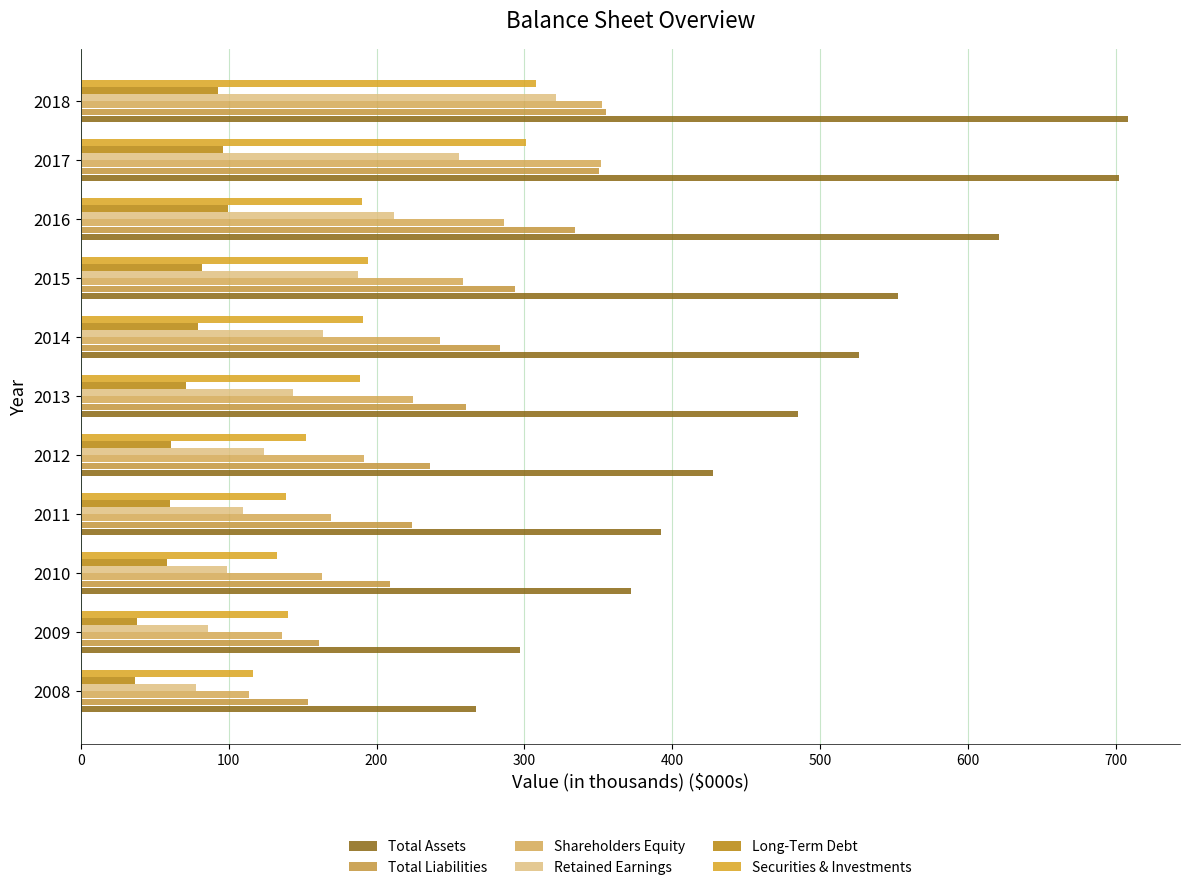

Reading left to right, what are all the values shown in this chart?

Total Assets: 267.4	297.1	372.2	392.6	427.5	484.9	526.2	552.3	620.9	702.1	707.8
Total Liabilities: 153.8	161.3	209.3	223.7	235.9	260.4	283.2	293.6	334.5	350.1	355.3
Shareholders Equity: 113.6	135.8	162.9	169.0	191.6	224.5	243.0	258.6	286.4	352.0	352.5
Retained Earnings: 78.2	86.2	99.2	109.4	124.3	143.7	163.6	187.7	211.8	255.8	321.1
Long-Term Debt: 36.9	37.9	58.6	60.4	61.3	71.3	79.4	82.3	99.5	96.3	93.1
Securities & Investments: 116.2	140.3	132.9	139.1	152.6	188.6	190.8	194.5	190.2	301.1	307.8